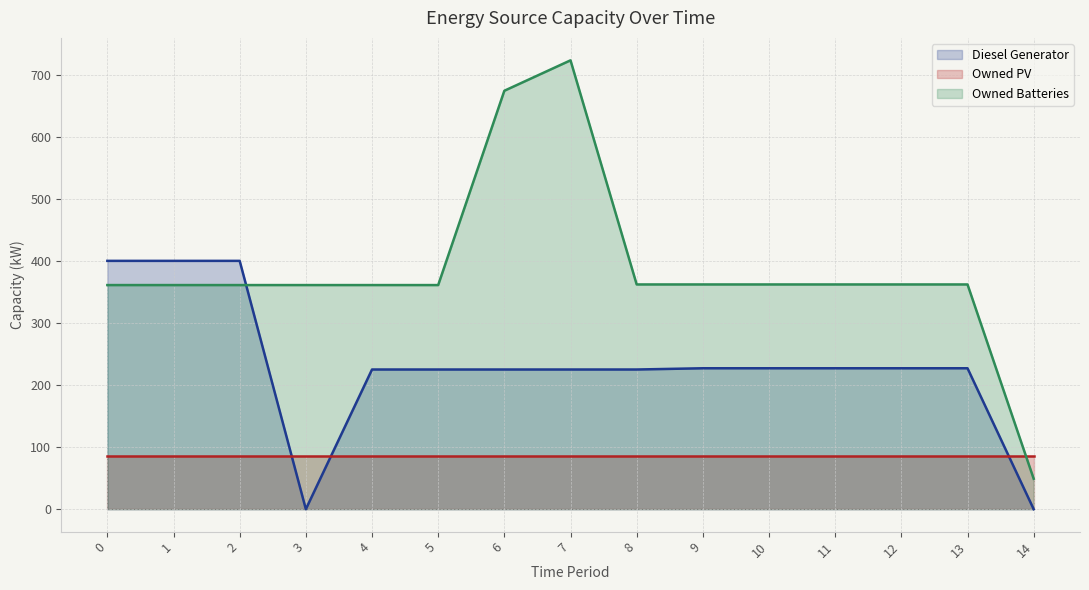

What is the difference between the second highest and minimum values in the Diesel Generator series?

400